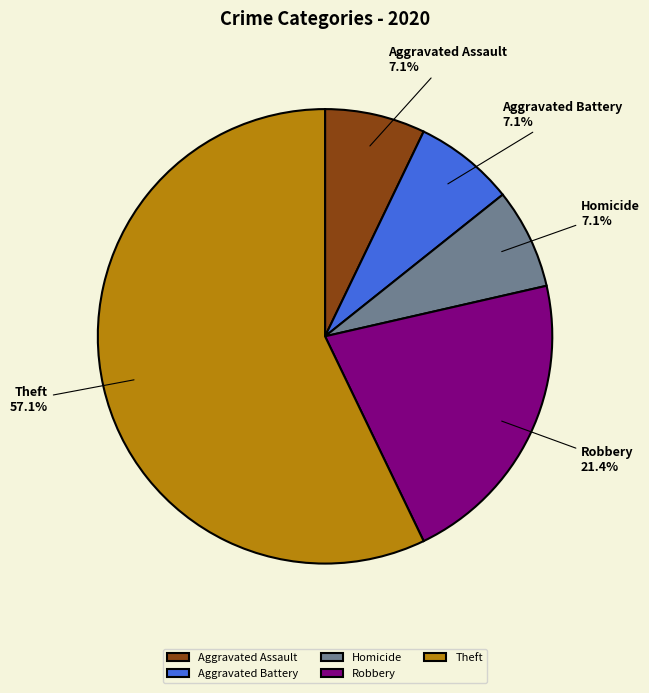

True or false: Aggravated Assault accounts for 13% of the total.

False